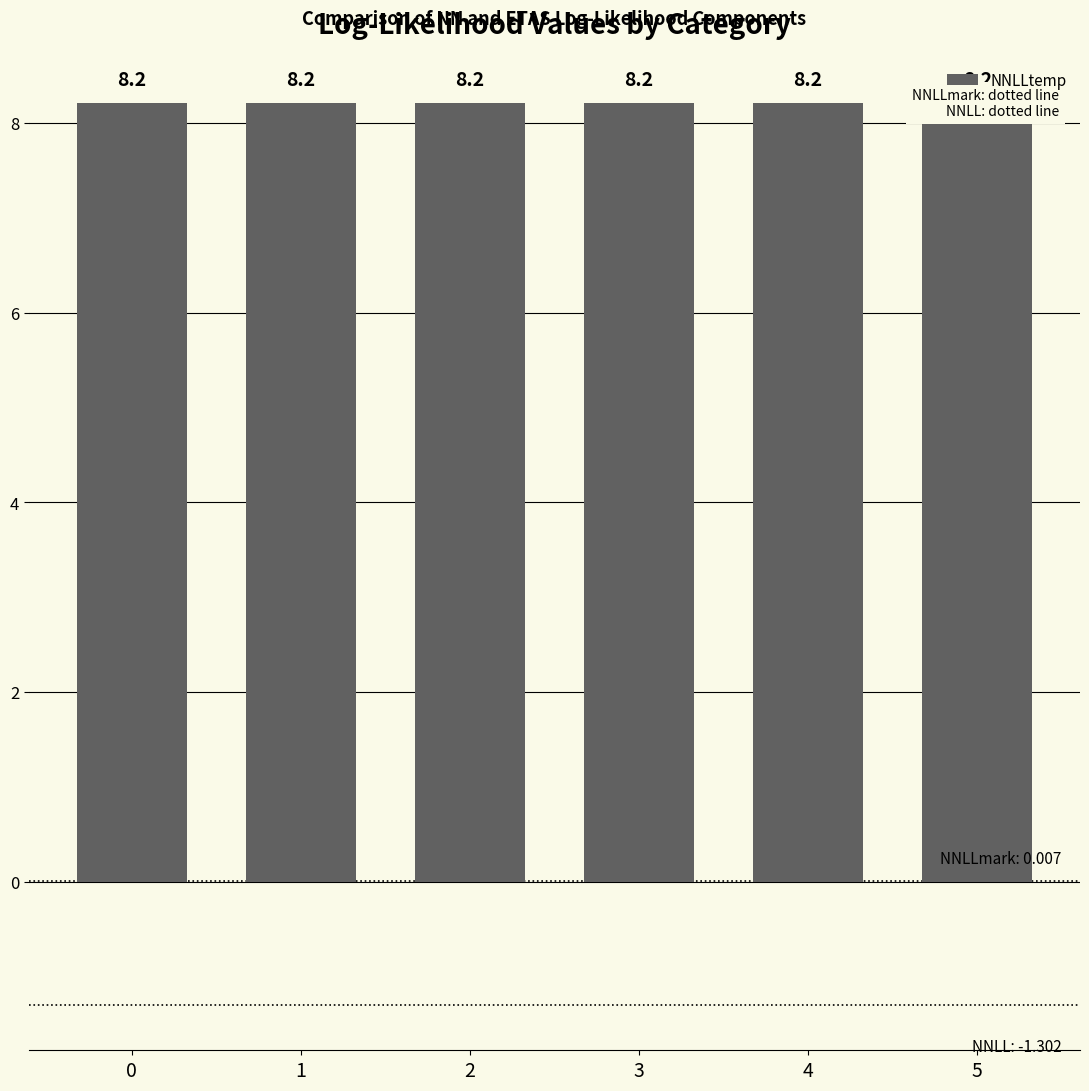

Are the bars grouped side by side (vs. stacked)?

Yes